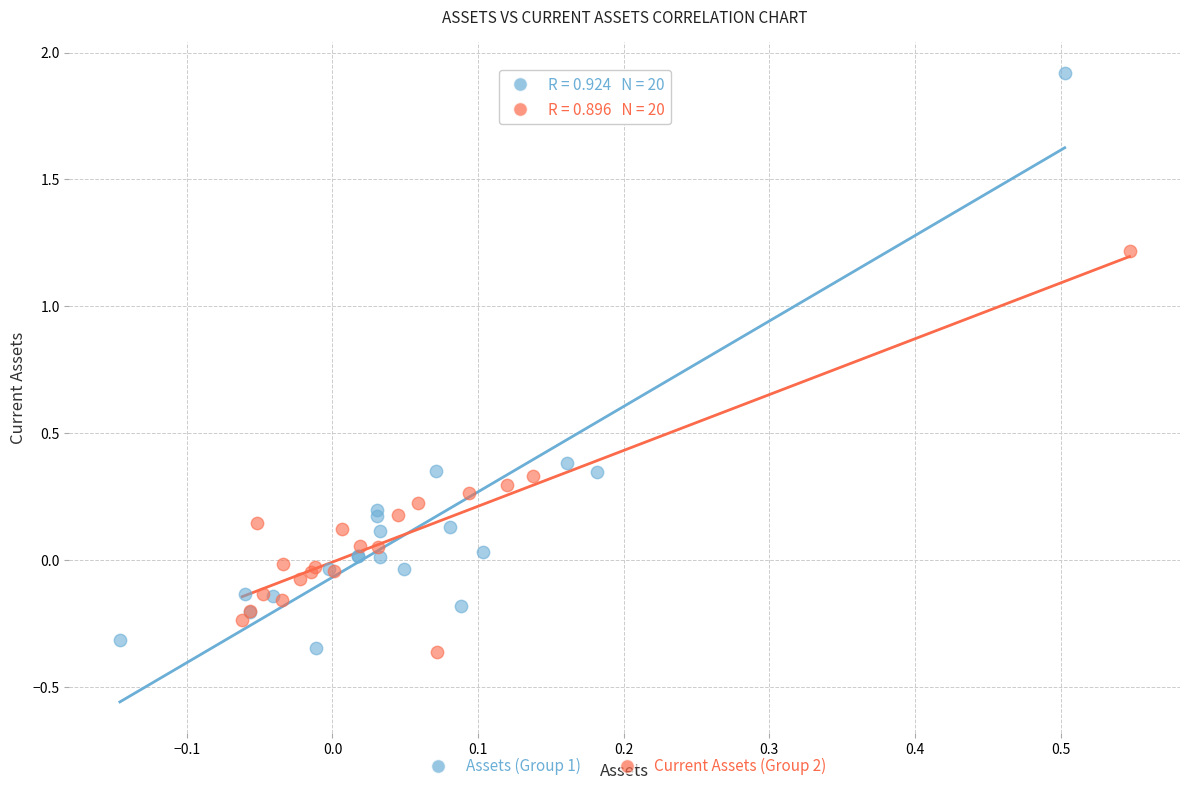

Which series has the widest spread of Y values?

Assets (Group 1)